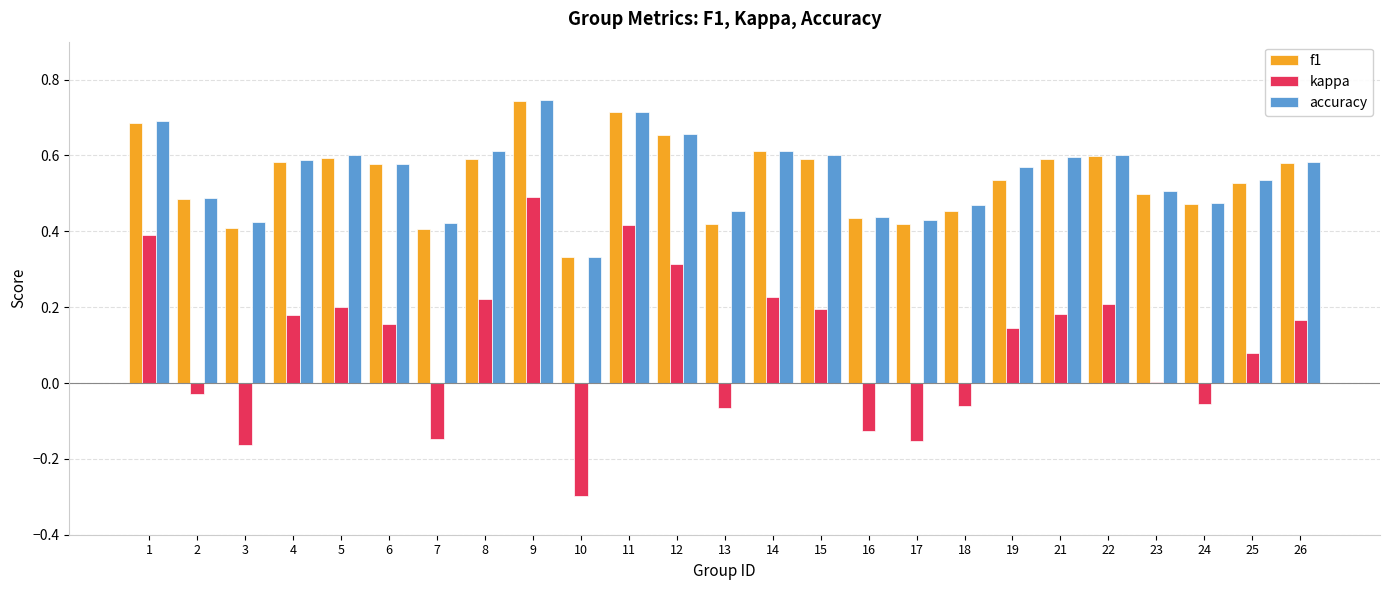

Does the chart contain stacked bars?

No